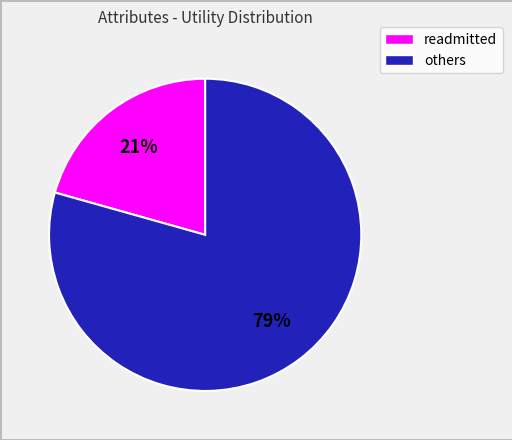

Is there a majority slice in this chart?

Yes